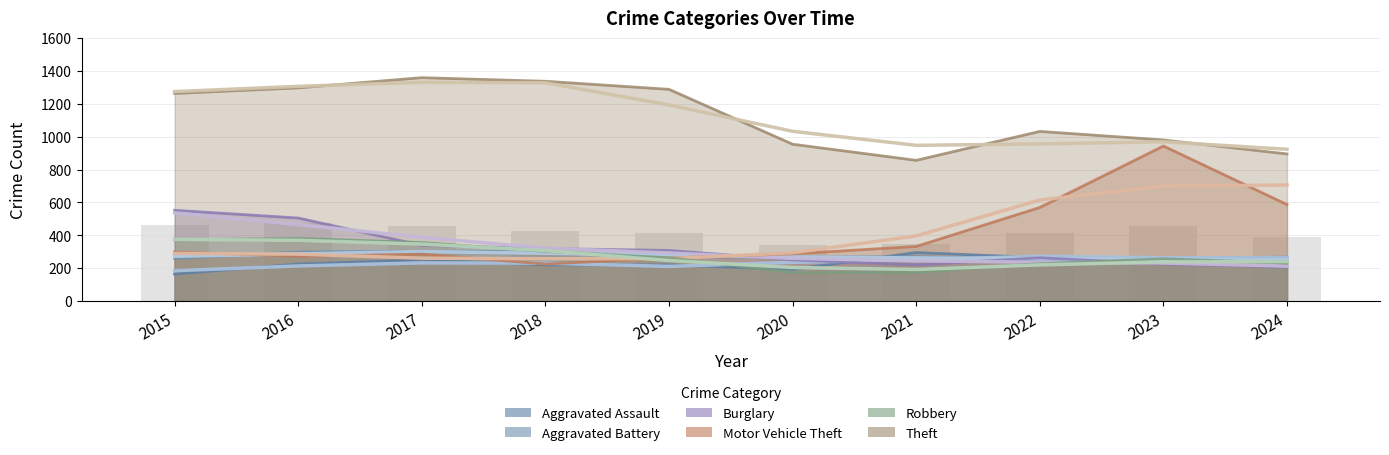

How many values are below 428?

5